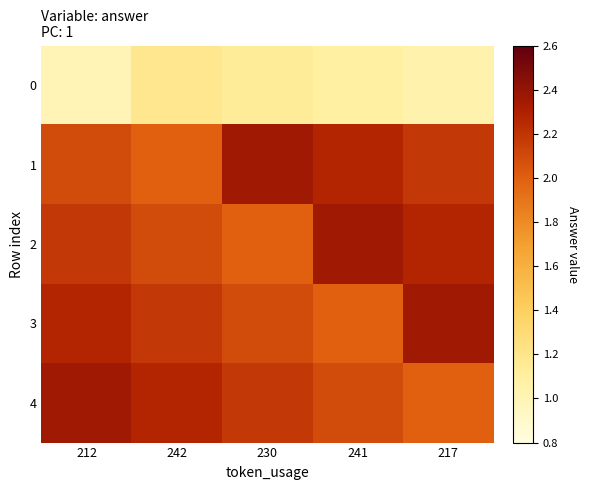

How many distinct data groups are displayed?

5